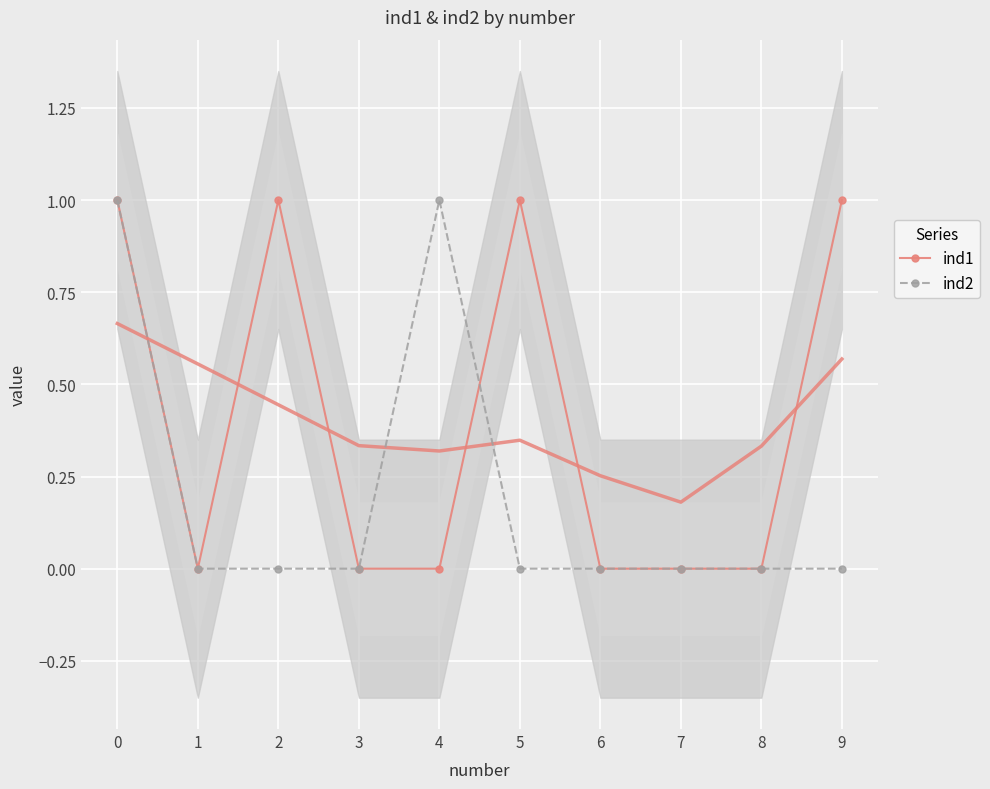

List the labels in order of ind2 value, smallest first.

1, 2, 3, 5, 6, 7, 8, 9, 0, 4